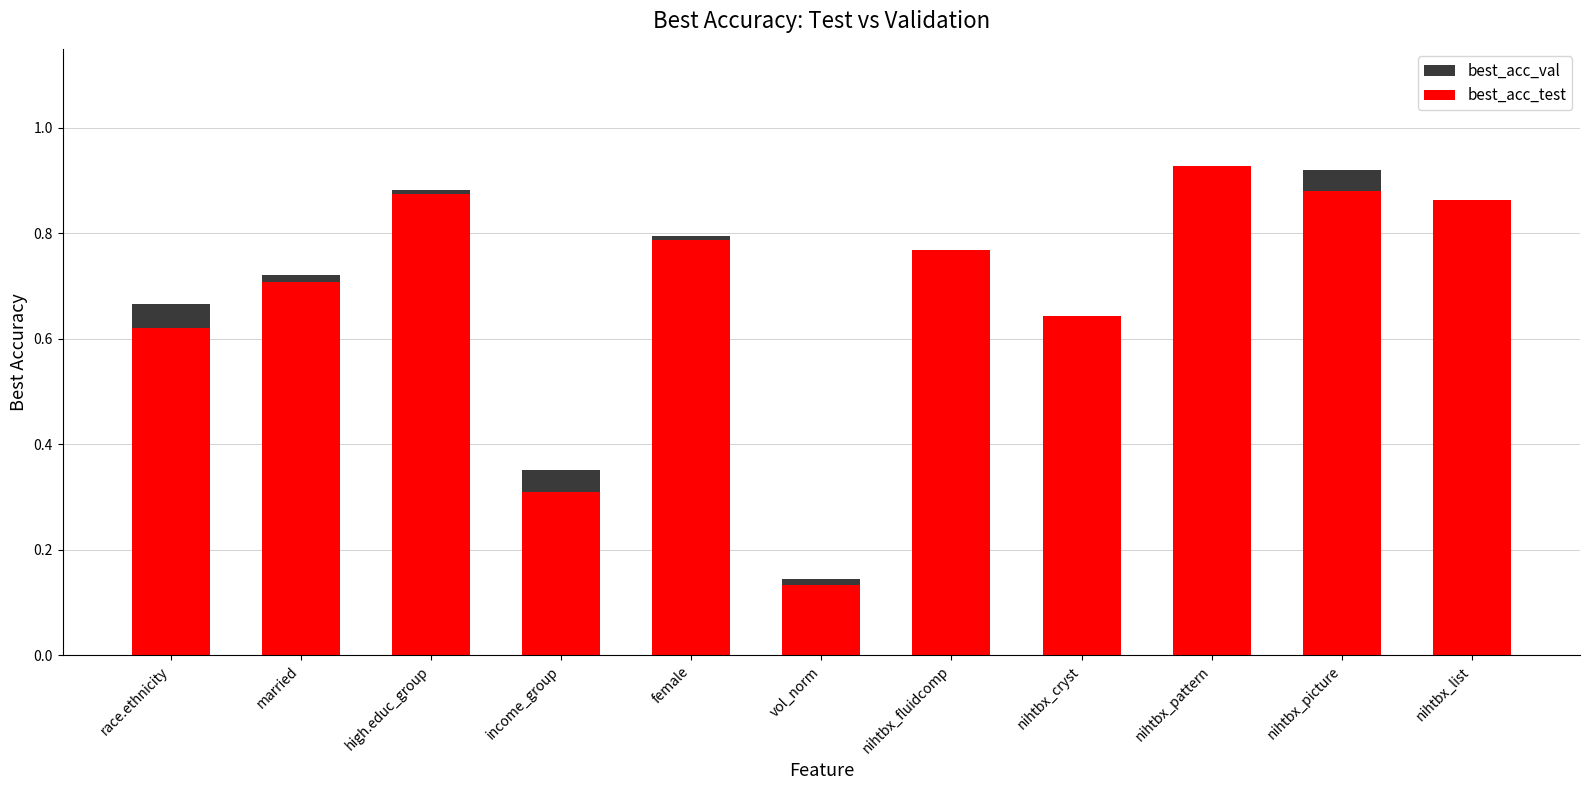

Reading left to right, what are all the values shown in this chart?

best_acc_val: 0.7	0.7	0.9	0.4	0.8	0.1	0.8	0.6	0.9	0.9	0.8
best_acc_test: 0.6	0.7	0.9	0.3	0.8	0.1	0.8	0.6	0.9	0.9	0.9